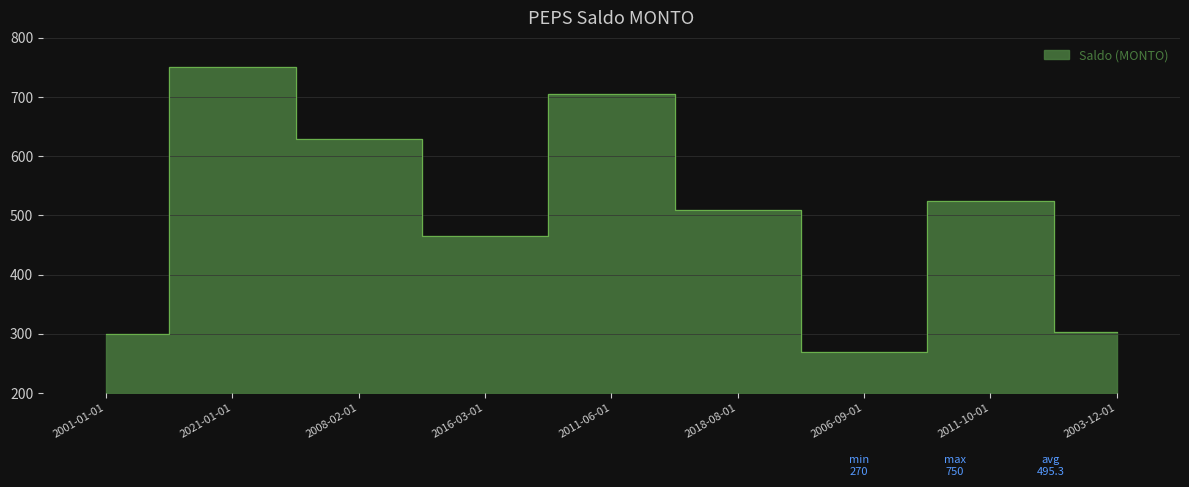

Reading left to right, extract all data points from this chart.

300	750	630	465	705	510	270	525	303